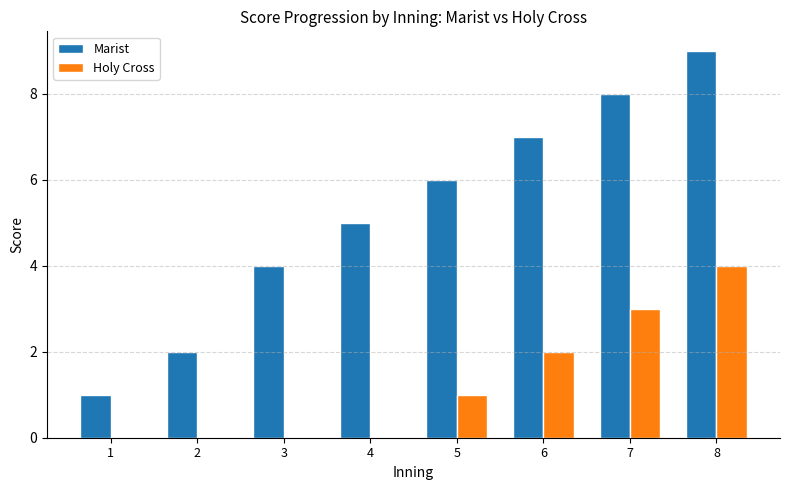

Read the Marist value at 3.

4